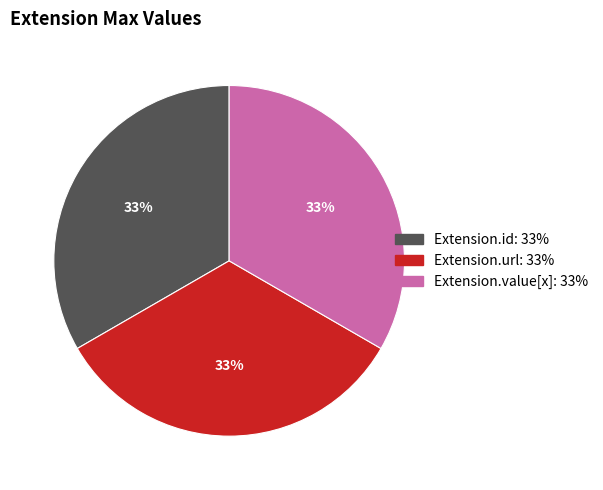

Is there a majority slice in this chart?

No